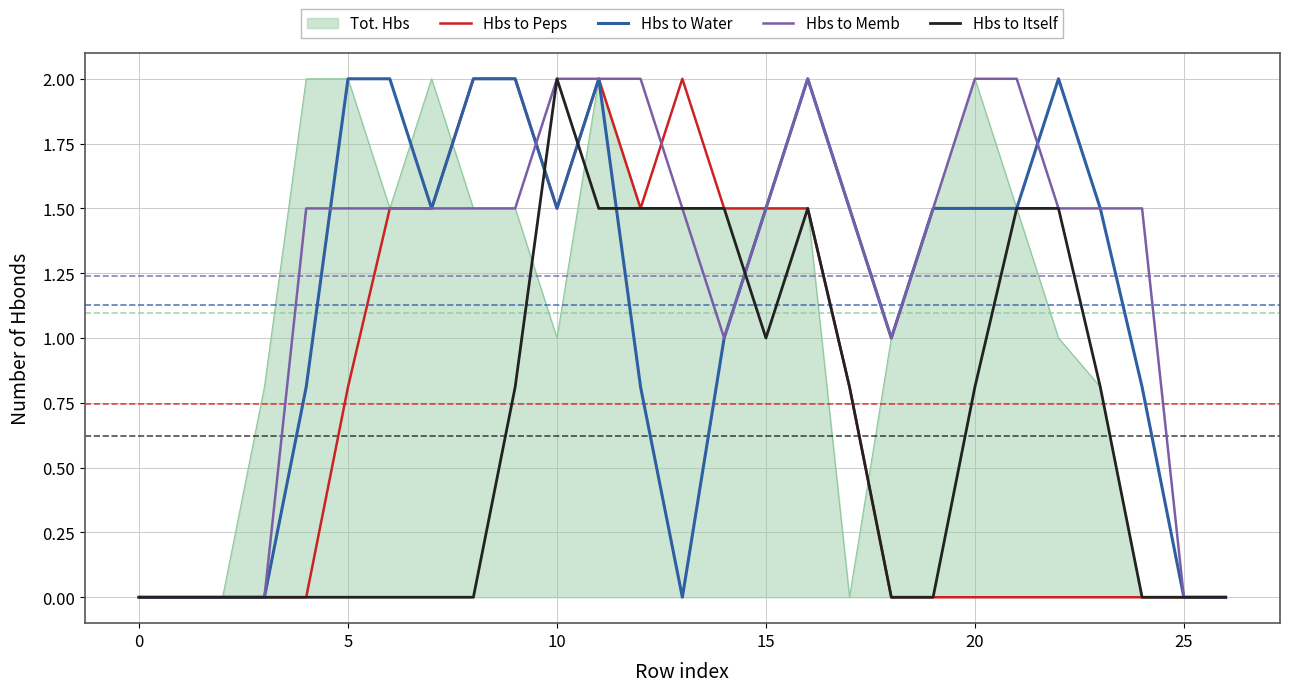

Which series has the largest total across all categories?

Hbs to Memb